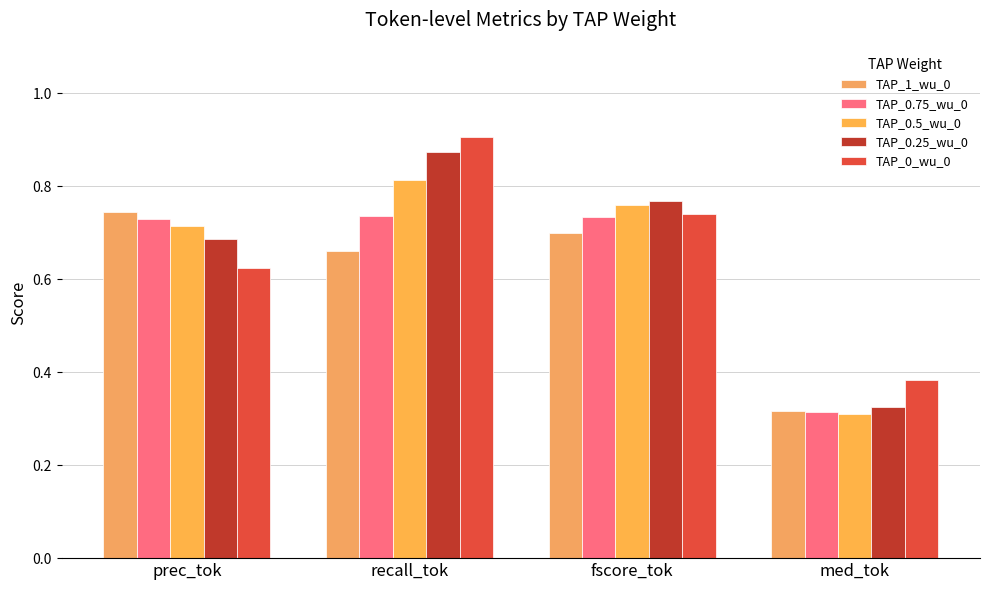

What is the value of the TAP_0.5_wu_0 bar at the 4th from the left?

0.3